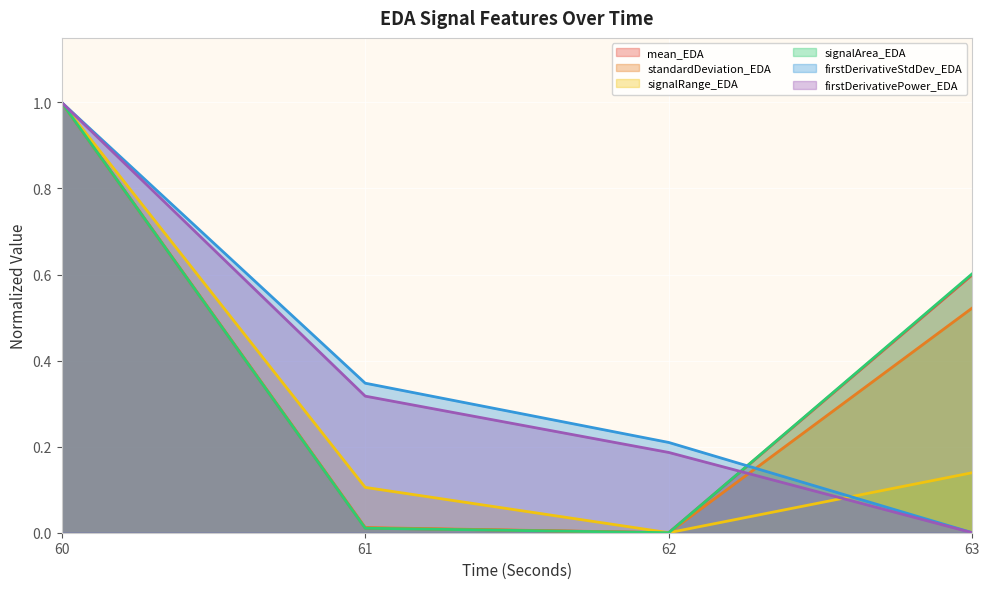

How many series are shown in this chart?

6